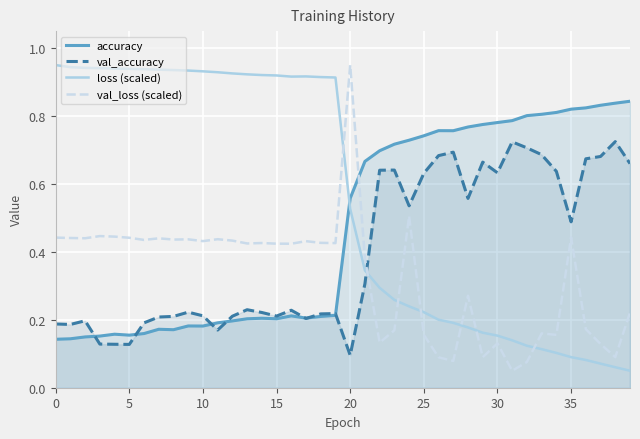

Is the value of loss (scaled) at 5 greater than the value of val_loss (scaled) at 10?

Yes